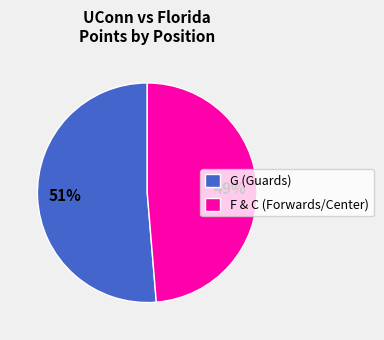

To the nearest percent, what percentage of the pie is F & C (Forwards/Center)?

49%